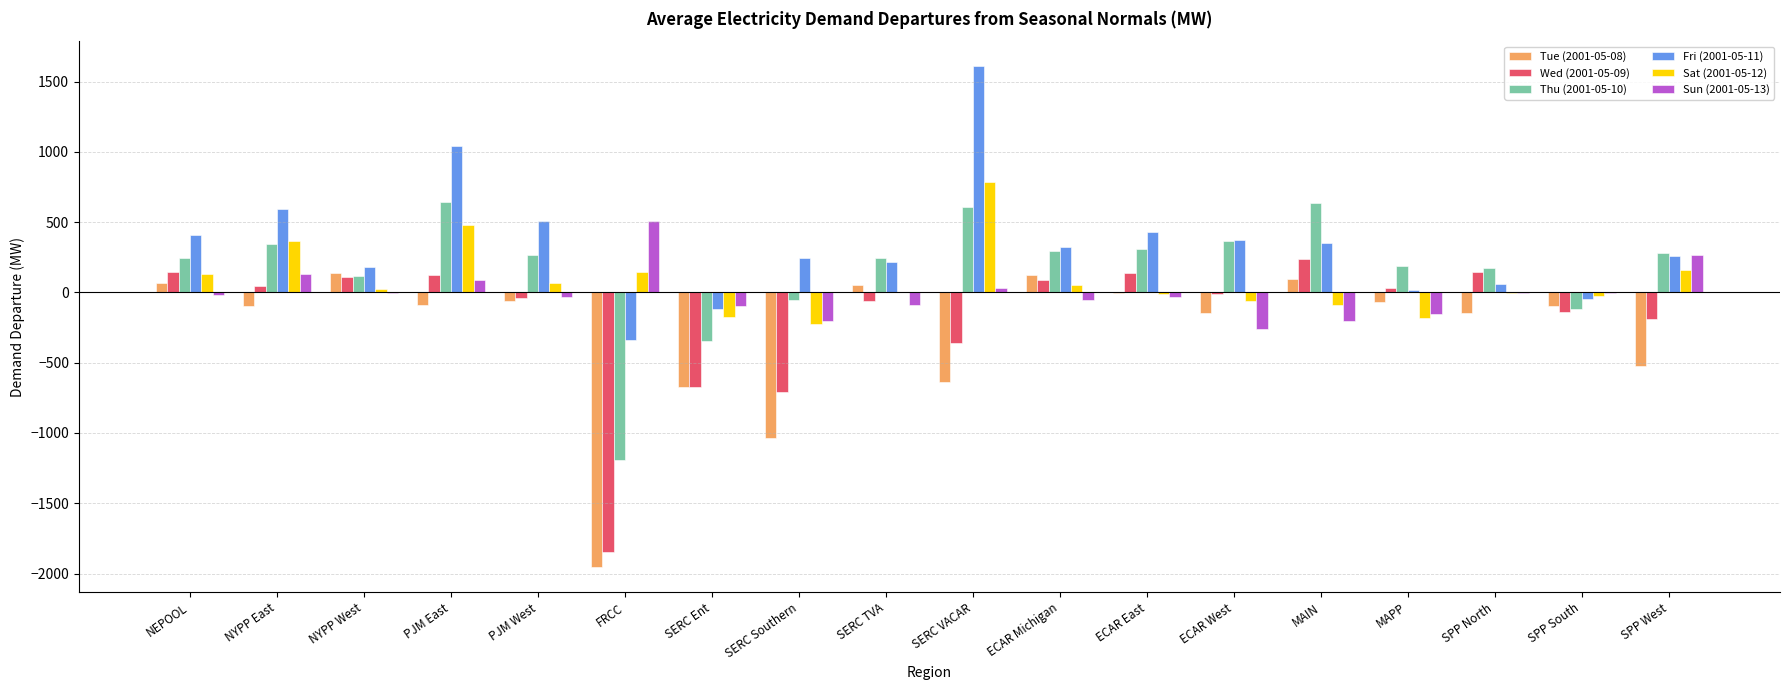

How many series are shown in this chart?

6